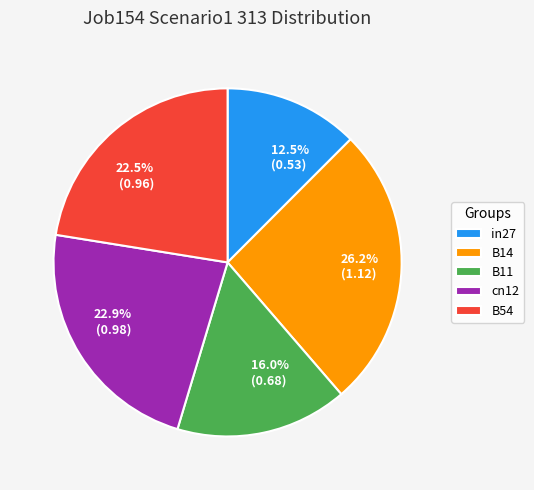

To the nearest percent, what is the average slice percentage?

20%